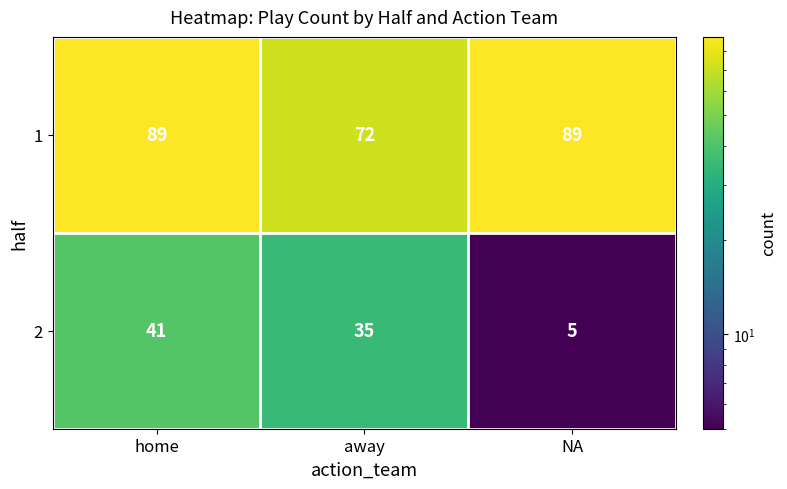

Rank the series by their maximum value, from lowest to highest.

2, 1